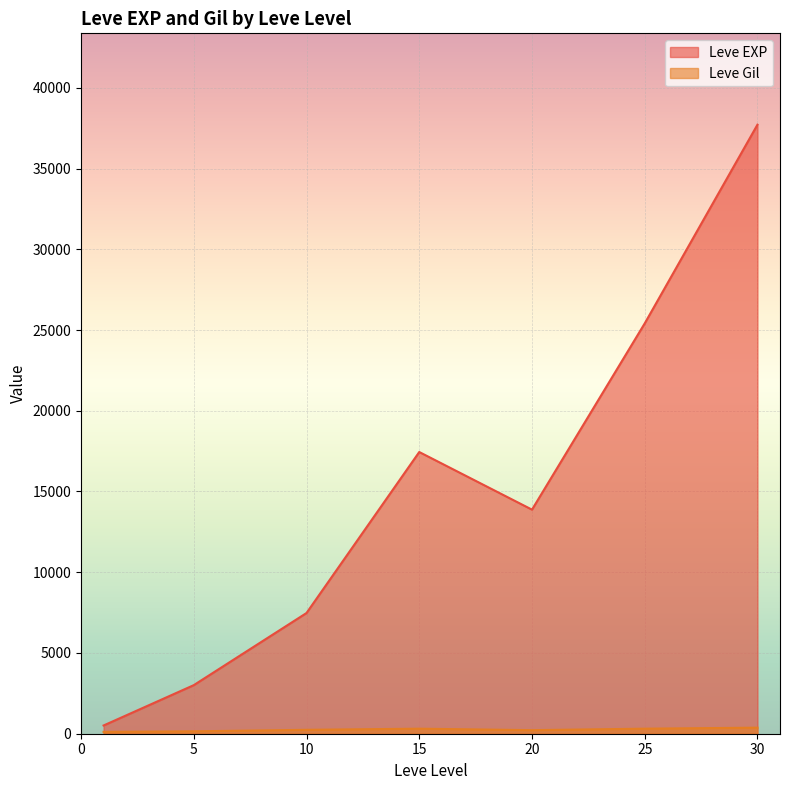

What is the maximum value for Leve EXP?

37715.0